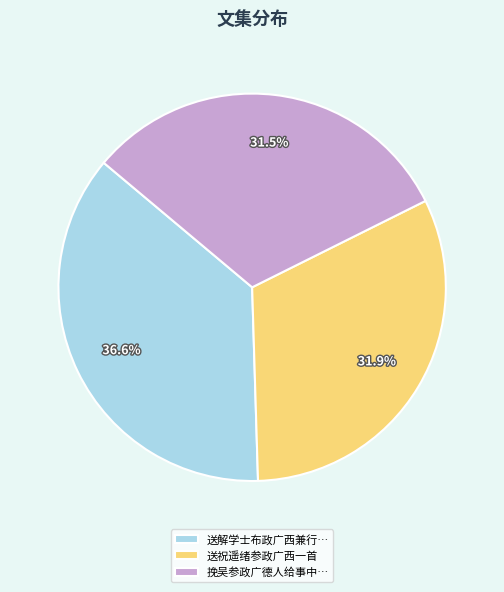

Is there any slice that represents more than half of the pie?

No